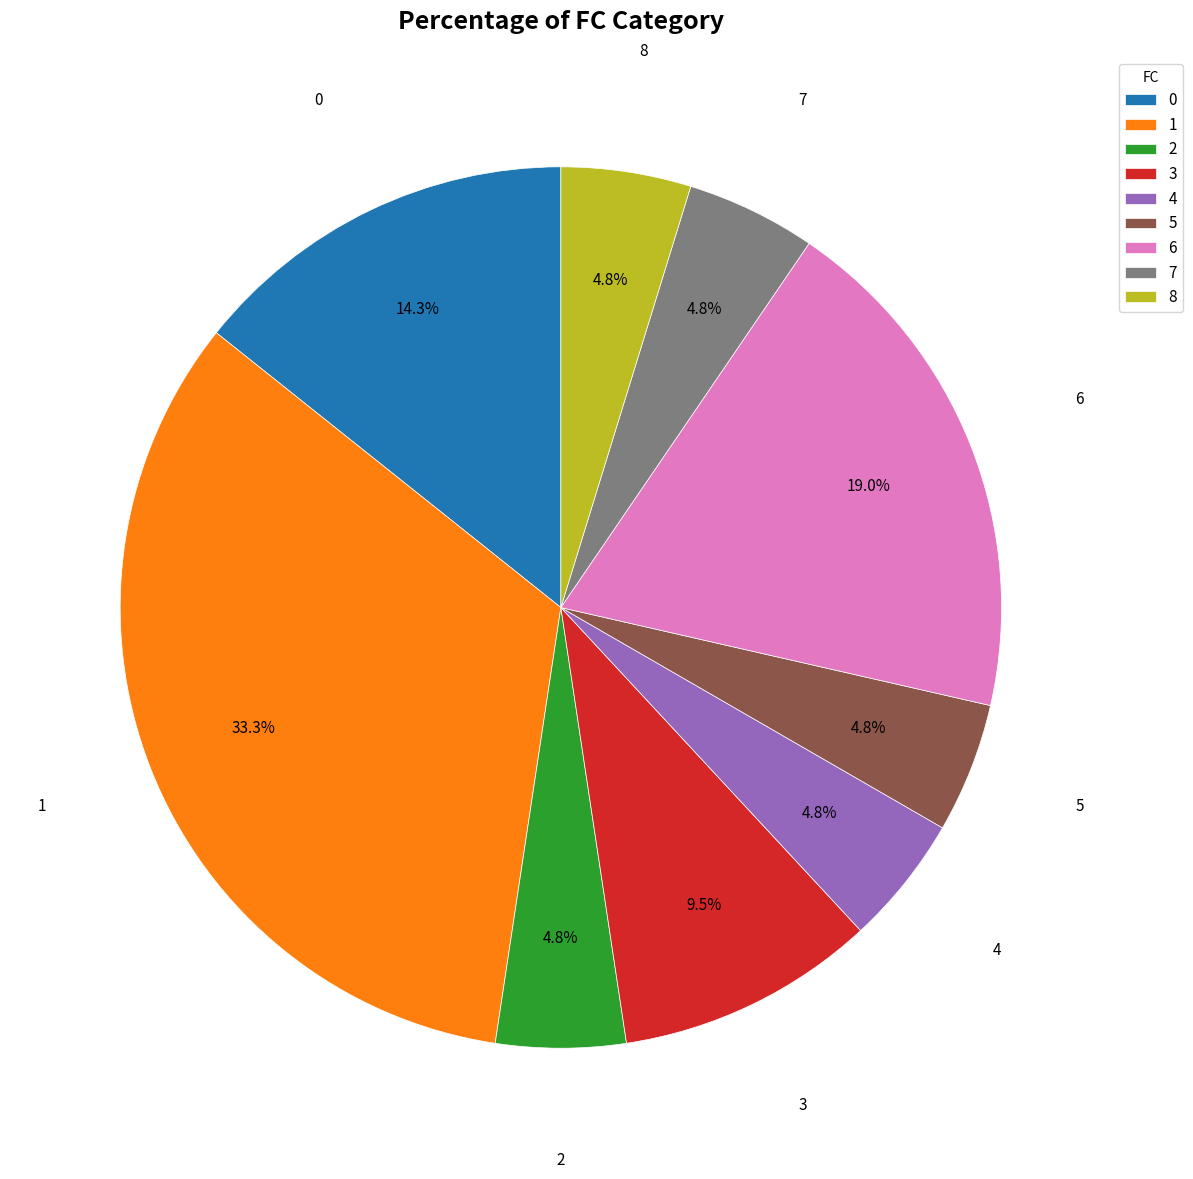

Is the sum of 3 and 6 greater than half?

No